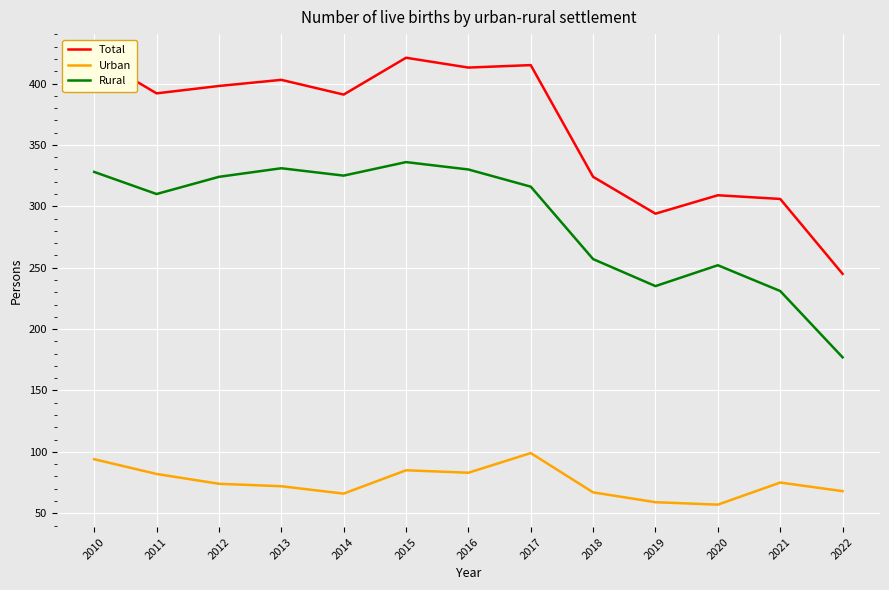

At which label is Urban closest to 78?

2021